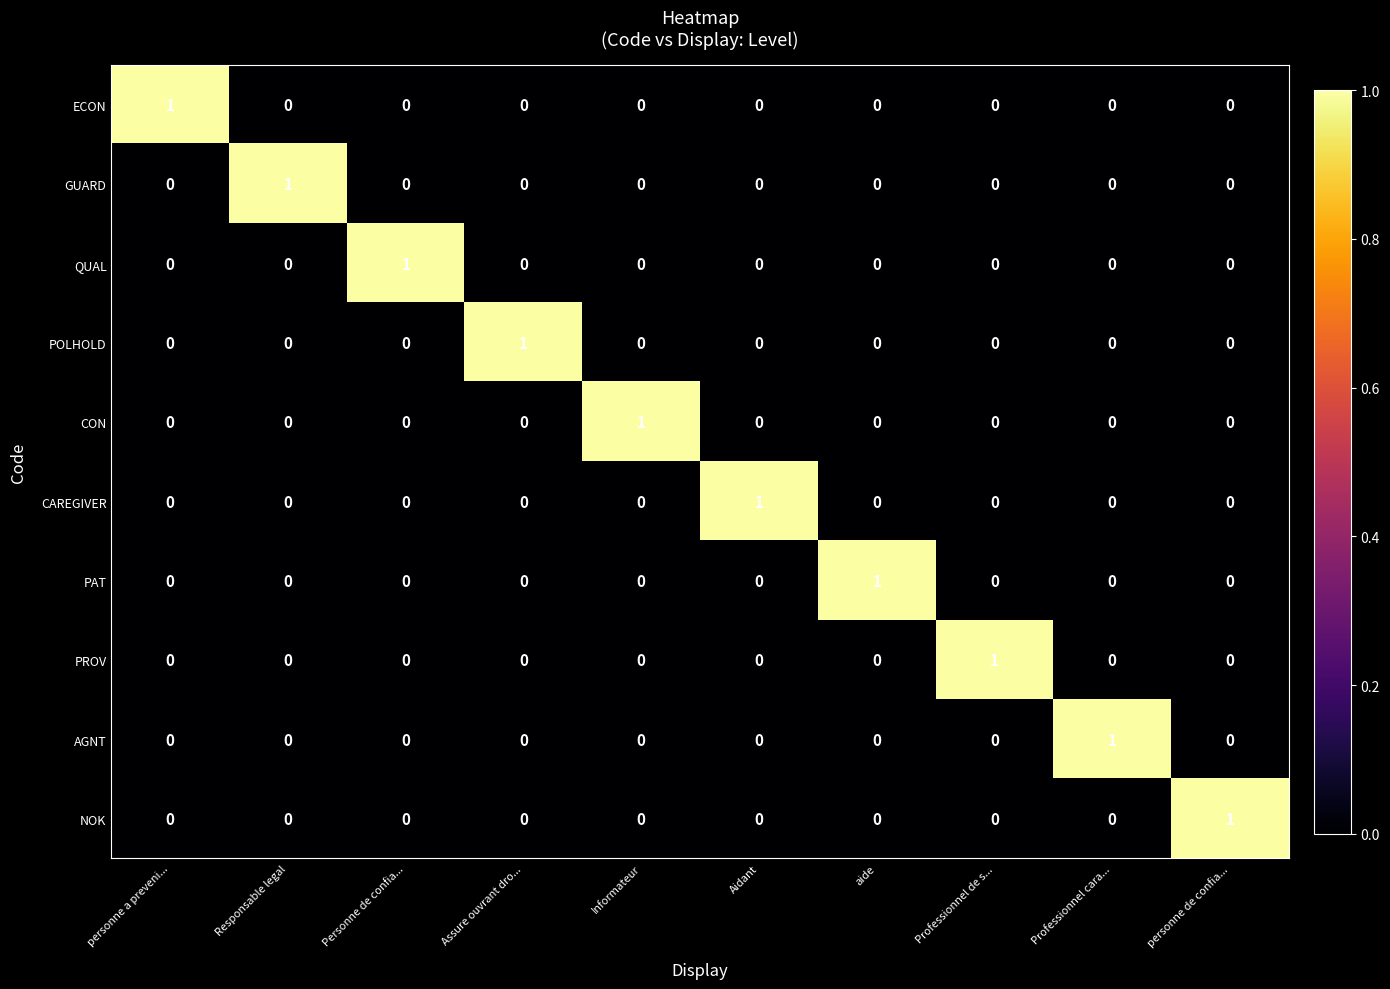

At which label does PAT reach its peak?

aide